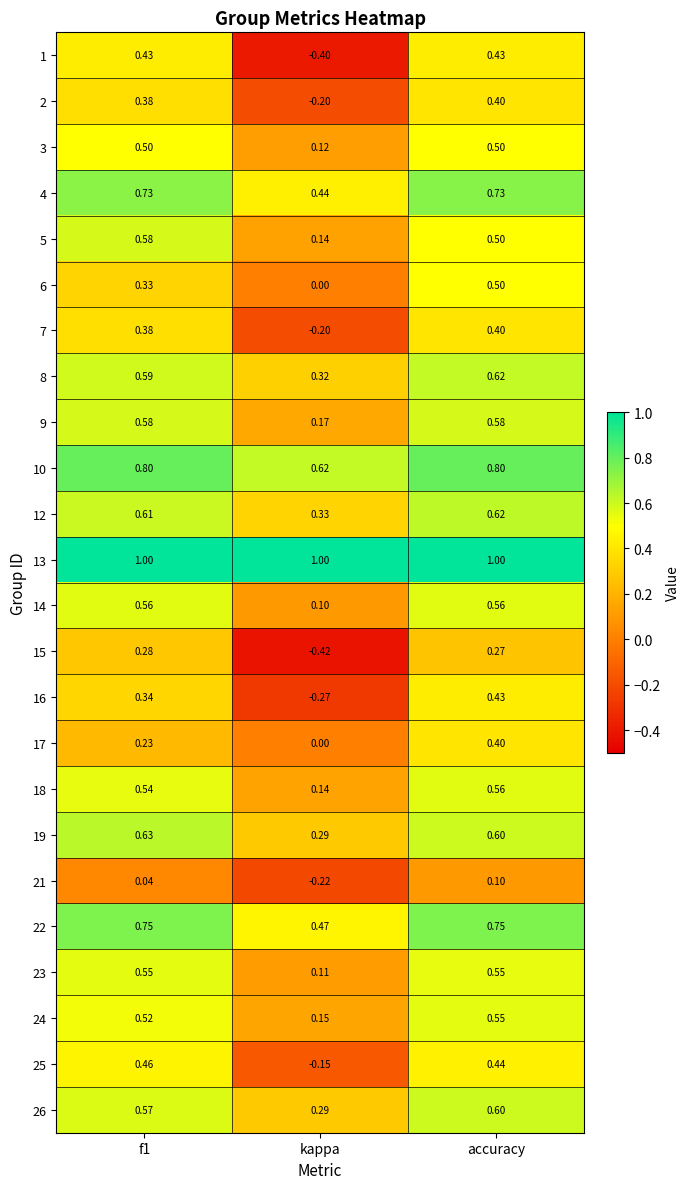

Is the value of 12 at accuracy greater than the value of 13 at kappa?

No